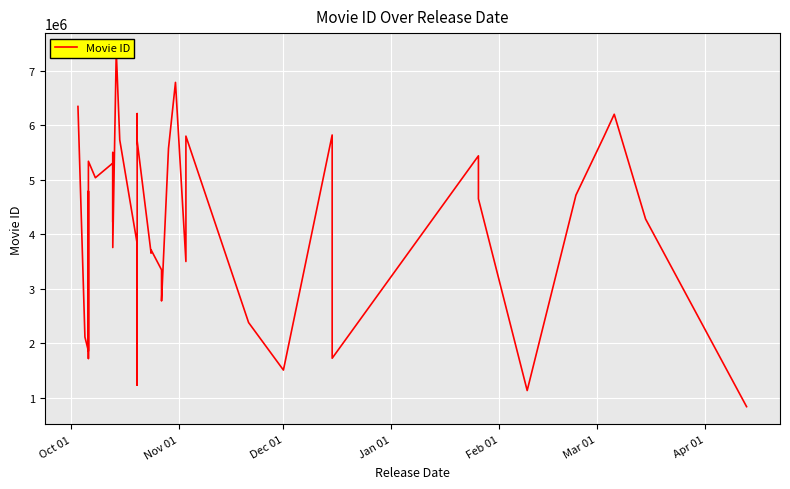

How many data points are above 4281724?

19